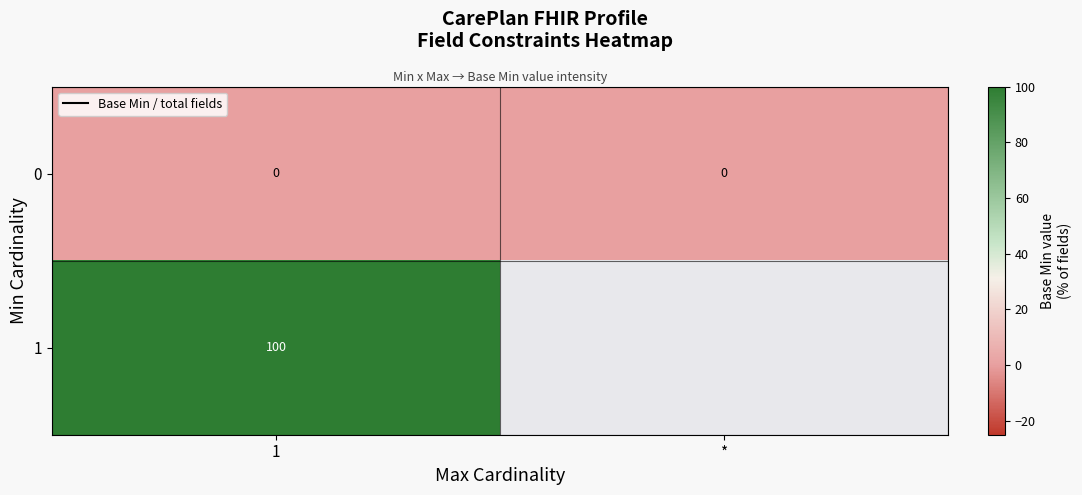

At how many categories does at least one series exceed 86?

1